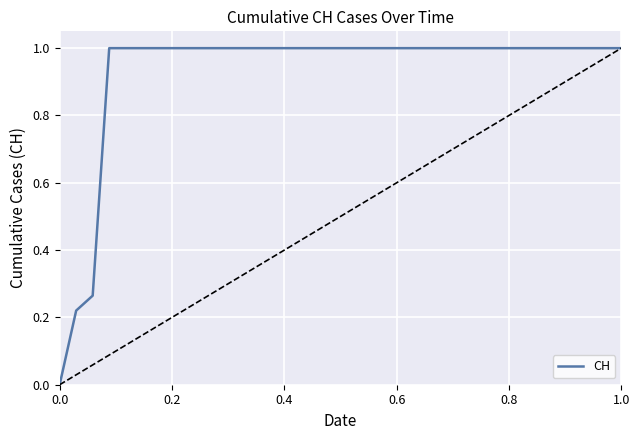

What is the greatest value displayed?

1.0